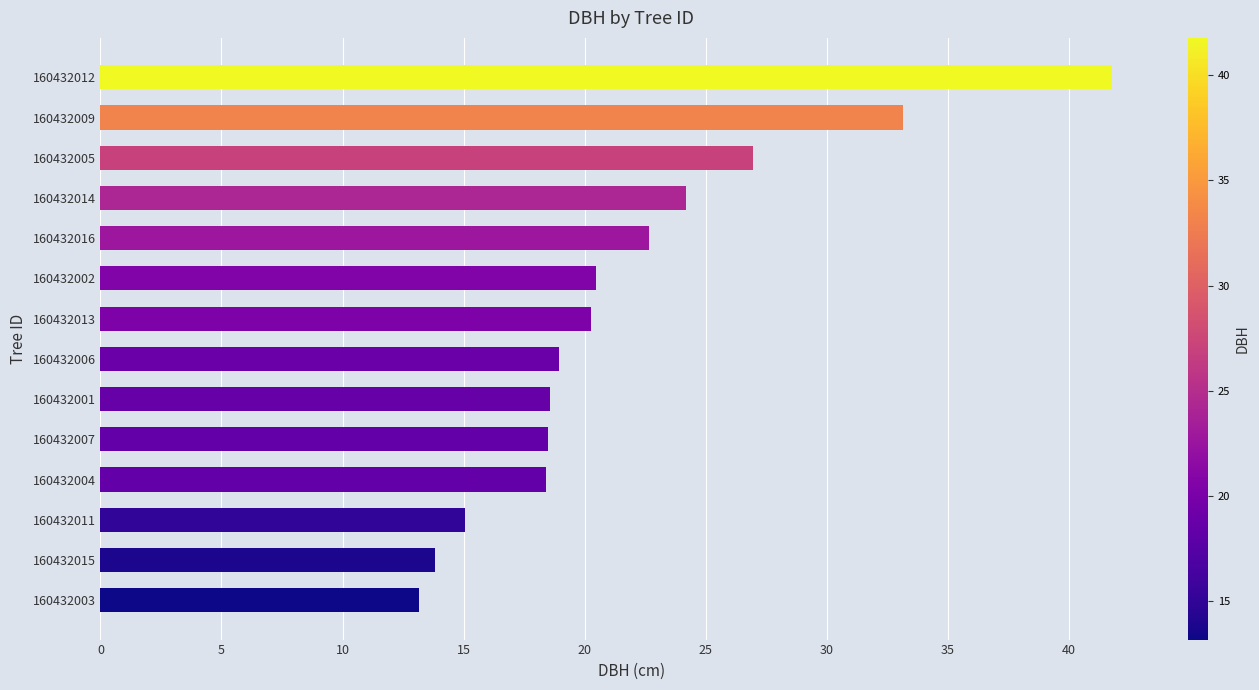

What is the approximate value at 160432011?

15.1